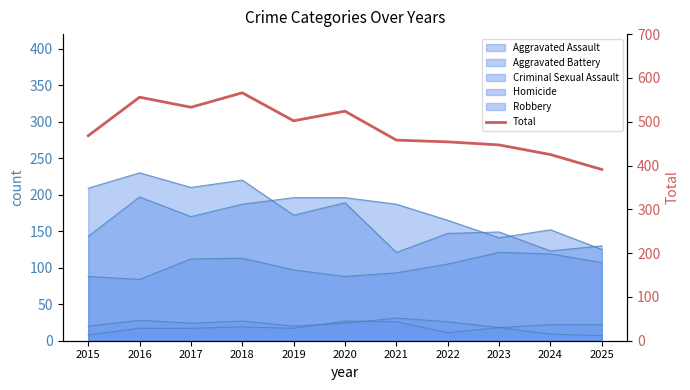

What is the value of the 8th point from the left?

454